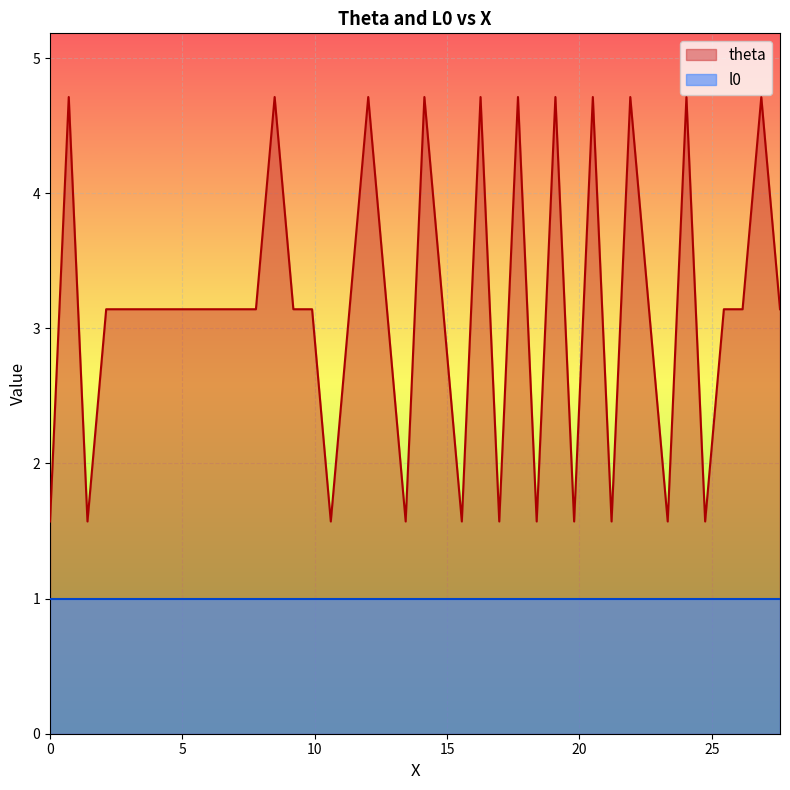

True or false: there are more than 1 points higher than both neighbors.

True